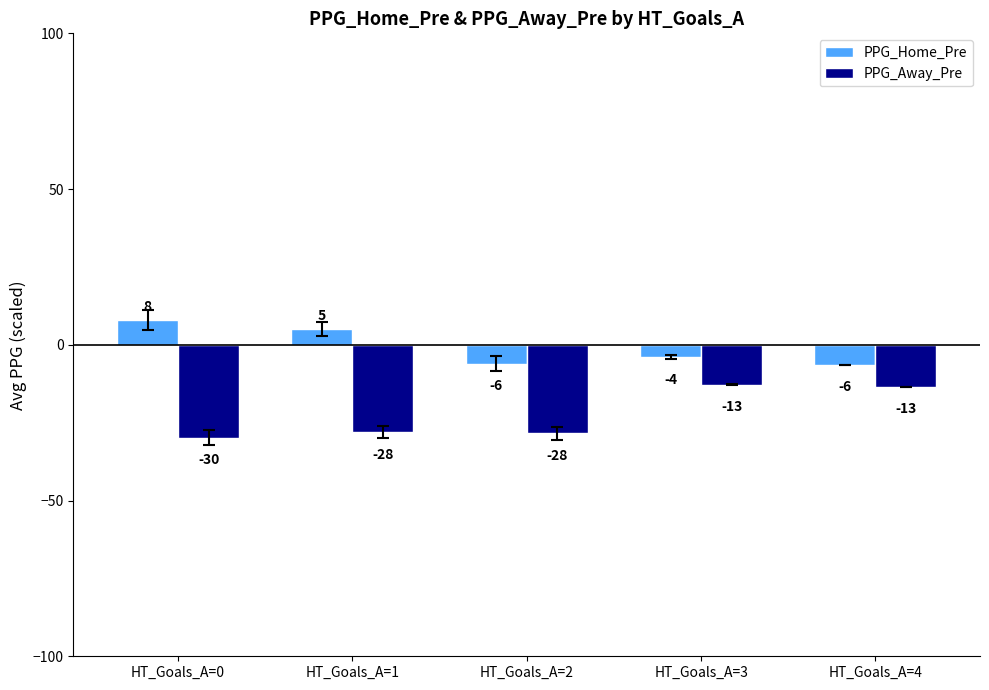

Count the number of categories in the chart.

5